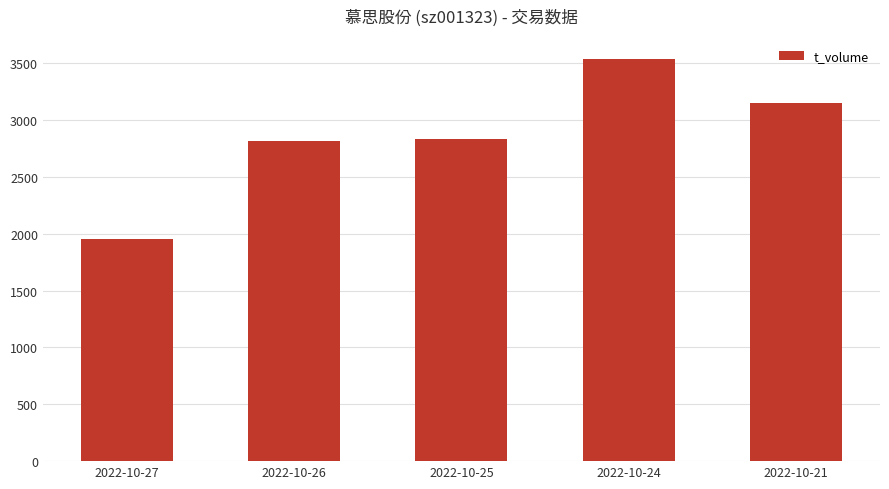

Between 2022-10-26 and 2022-10-21, which is larger?

2022-10-21